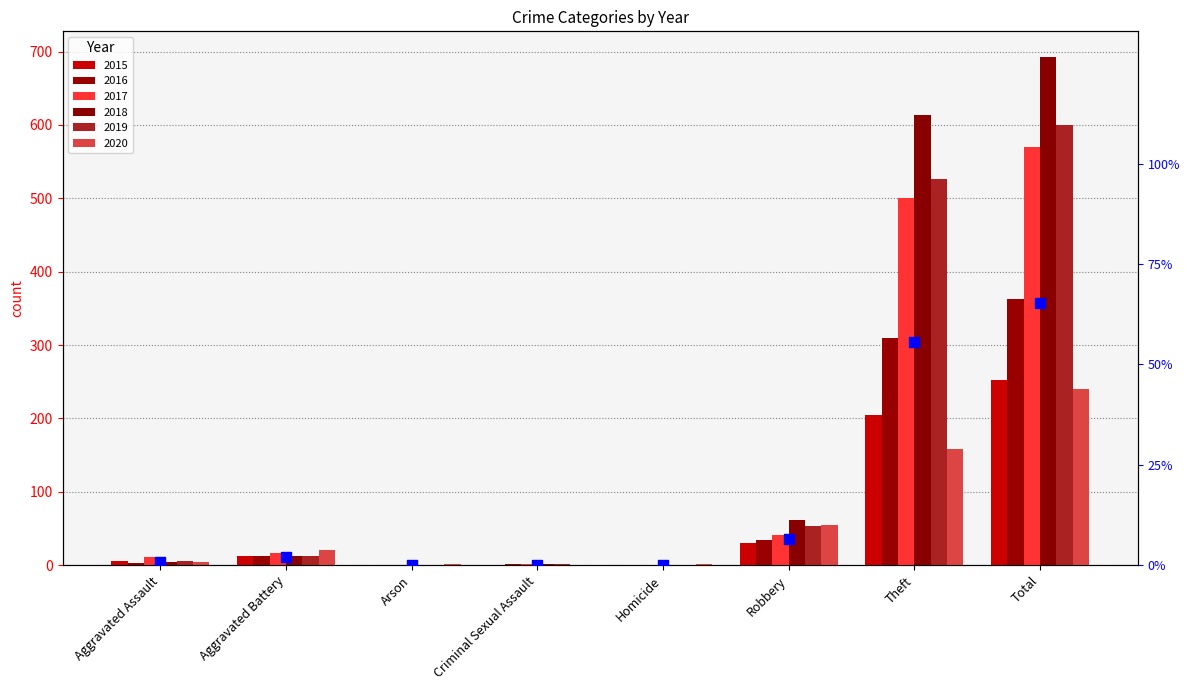

What is the change in value from Homicide to Theft?

+55.6